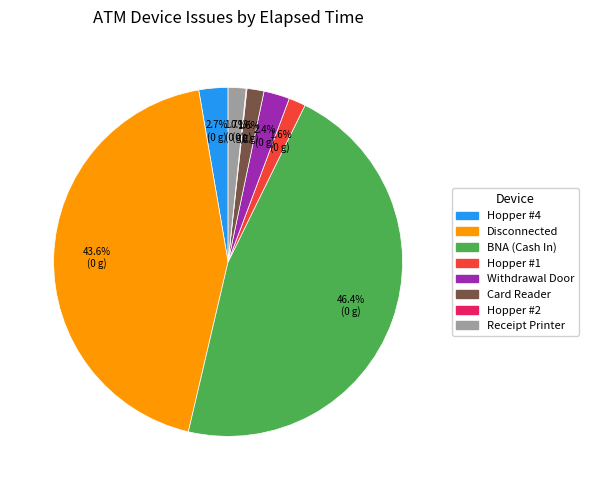

Does BNA (Cash In) represent more than half of the total?

No